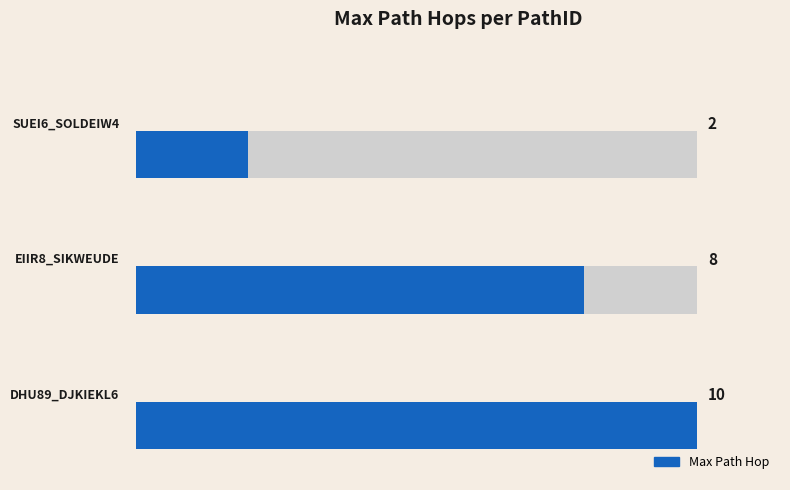

Count the number of values greater than 8.

1